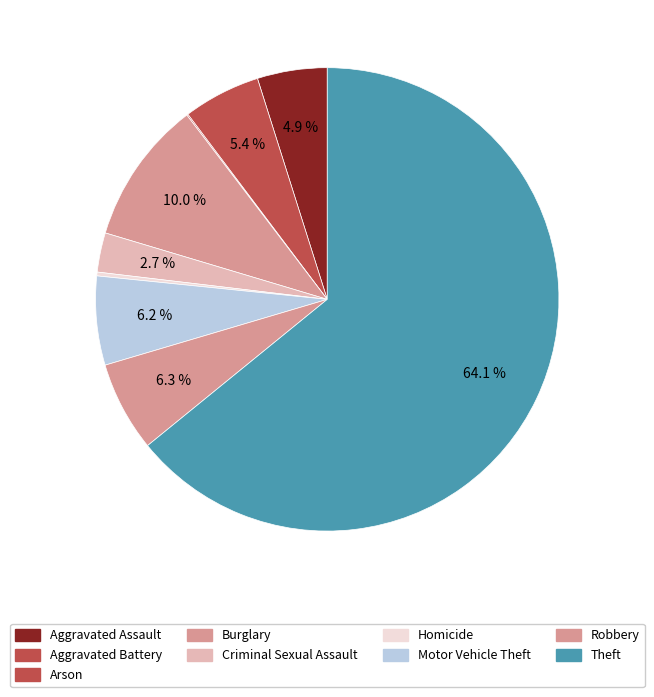

Which category has the smallest portion of the pie?

Arson